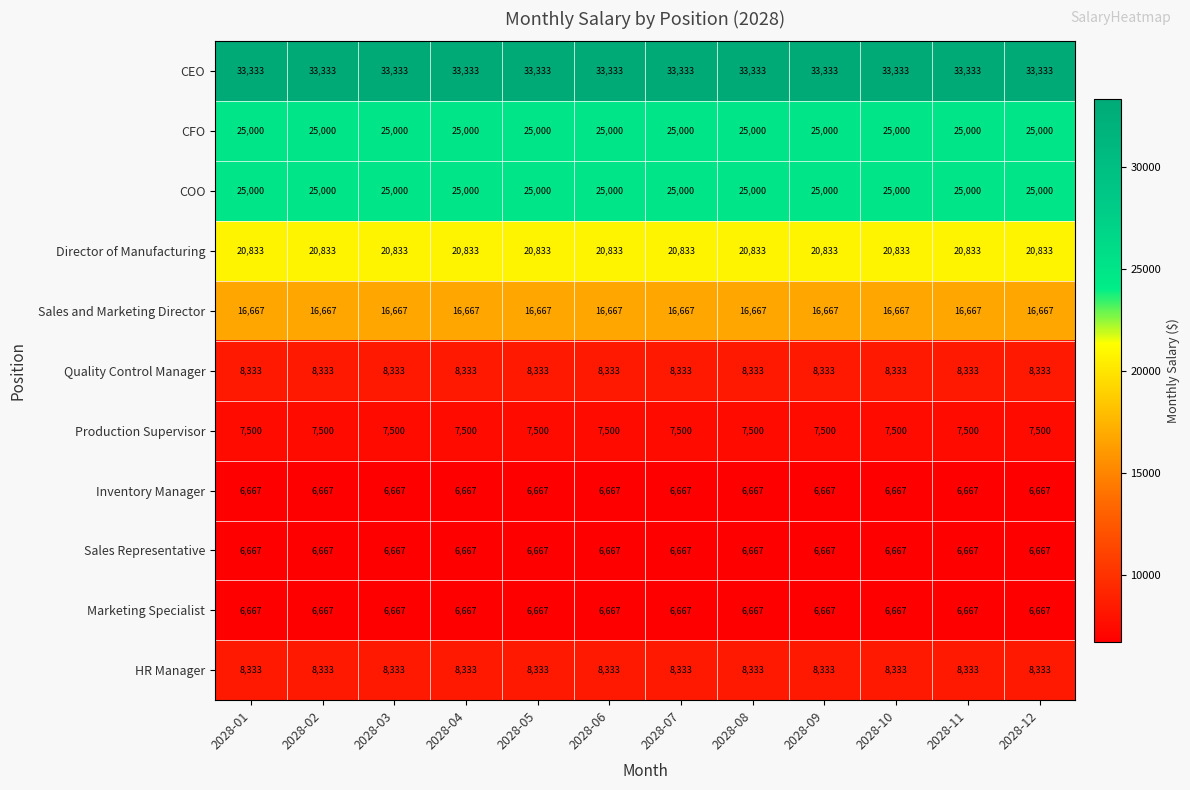

Which series has the largest total across all categories?

CEO